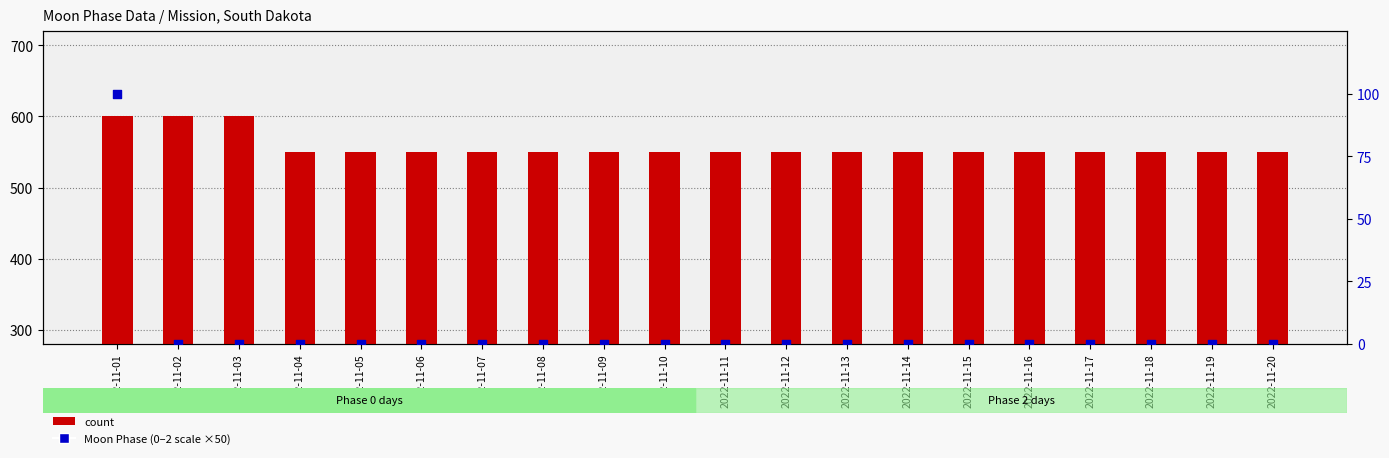

Which series has the largest total across all categories?

count